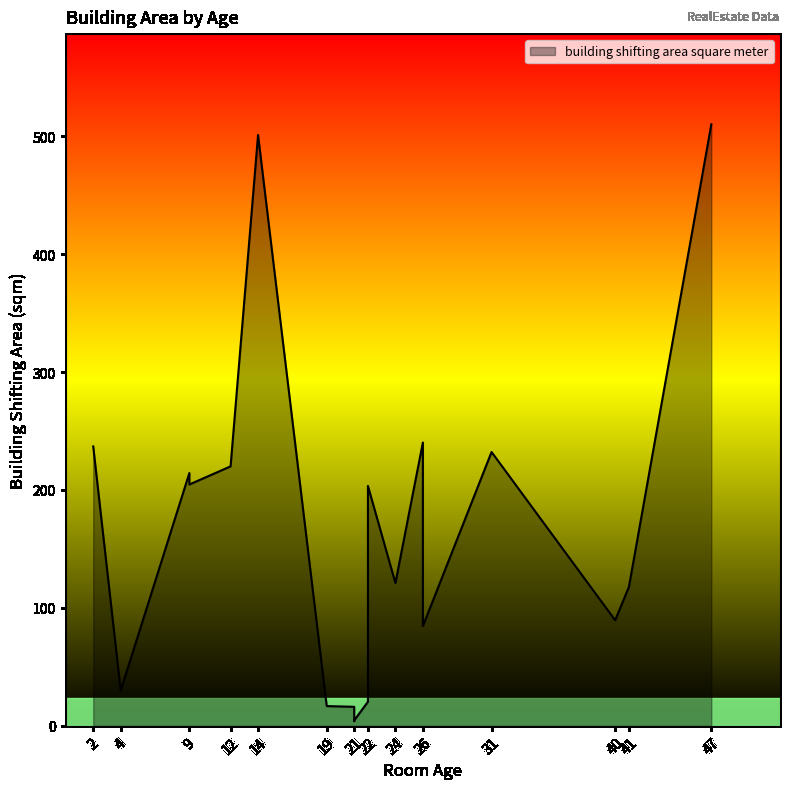

What is the ratio of the value at 26 to the value at 40?

2.7